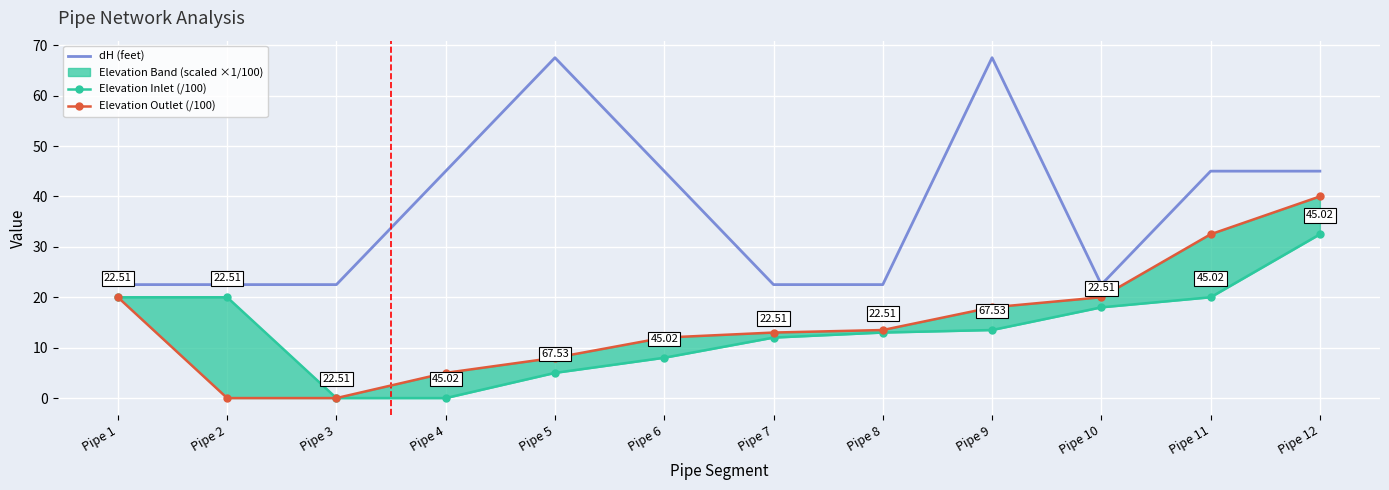

Rank the series at Pipe 3 from highest to lowest value.

dH (feet), Elevation Inlet (/100), Elevation Outlet (/100)